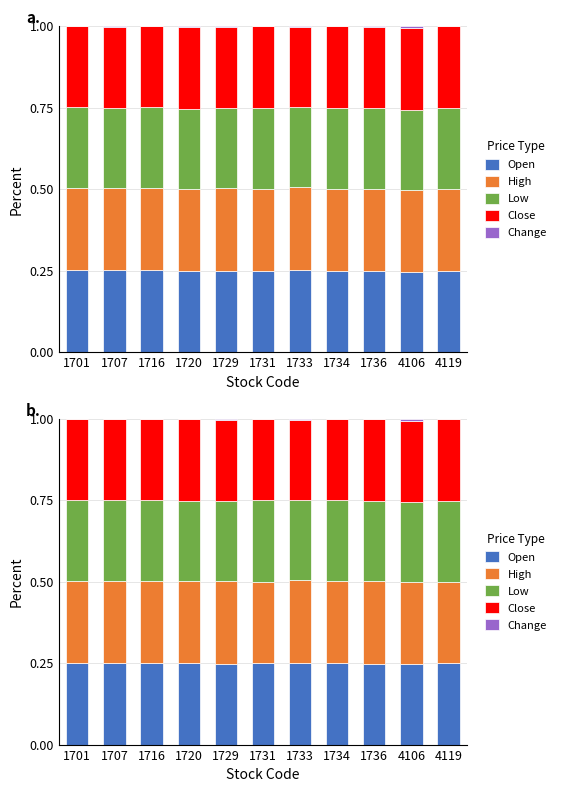

Read the Close value at 1736.

0.3